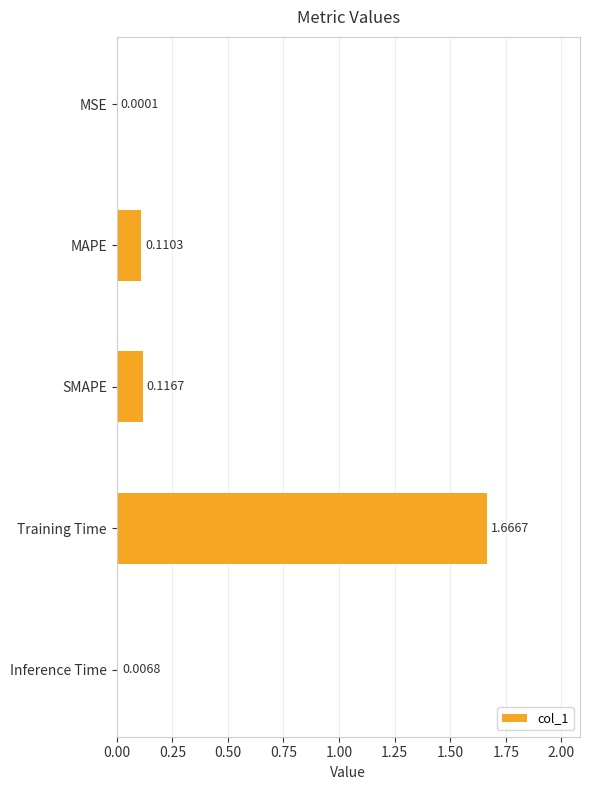

Between MSE and MAPE, which is larger?

MAPE